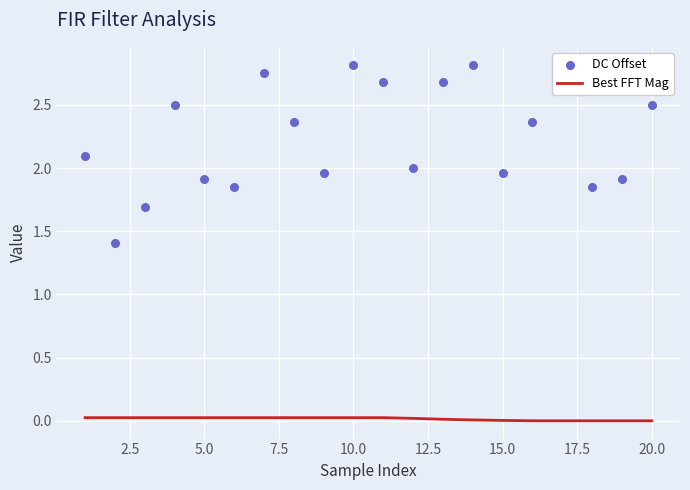

What are all the series names shown in the legend?

Best FFT Mag, DC Offset